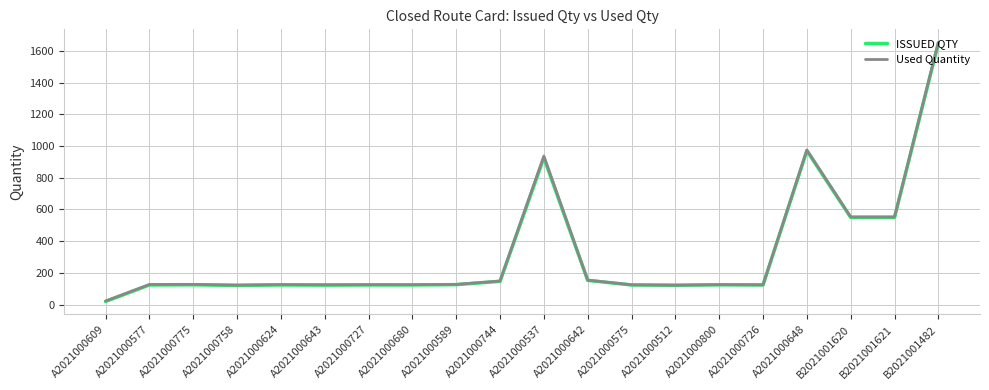

Which series has the widest spread of values?

Used Quantity